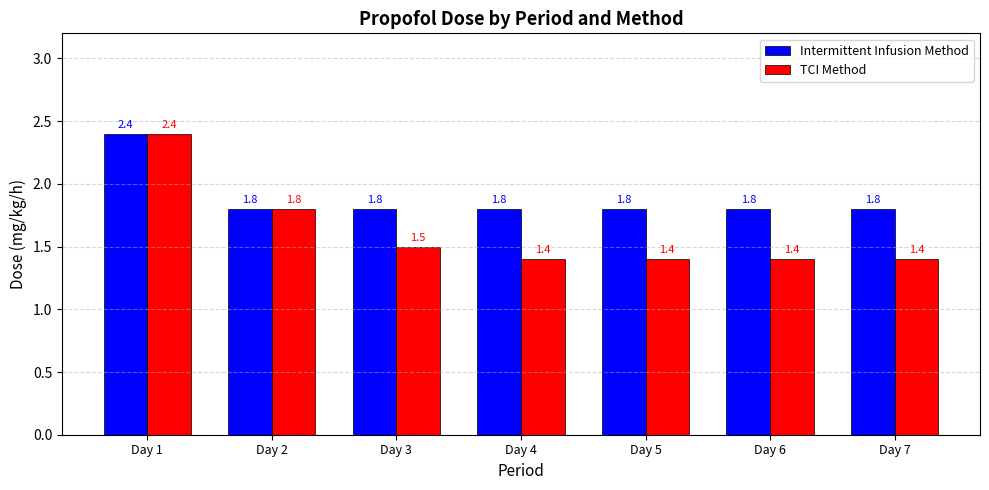

Reading right to left, extract all data points from this chart.

Intermittent Infusion Method: 1.8	1.8	1.8	1.8	1.8	1.8	2.4
TCI Method: 1.4	1.4	1.4	1.4	1.5	1.8	2.4